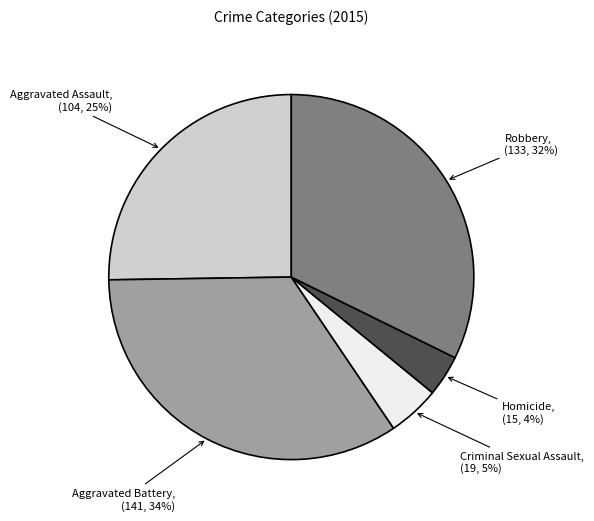

Does any single category account for the majority?

No